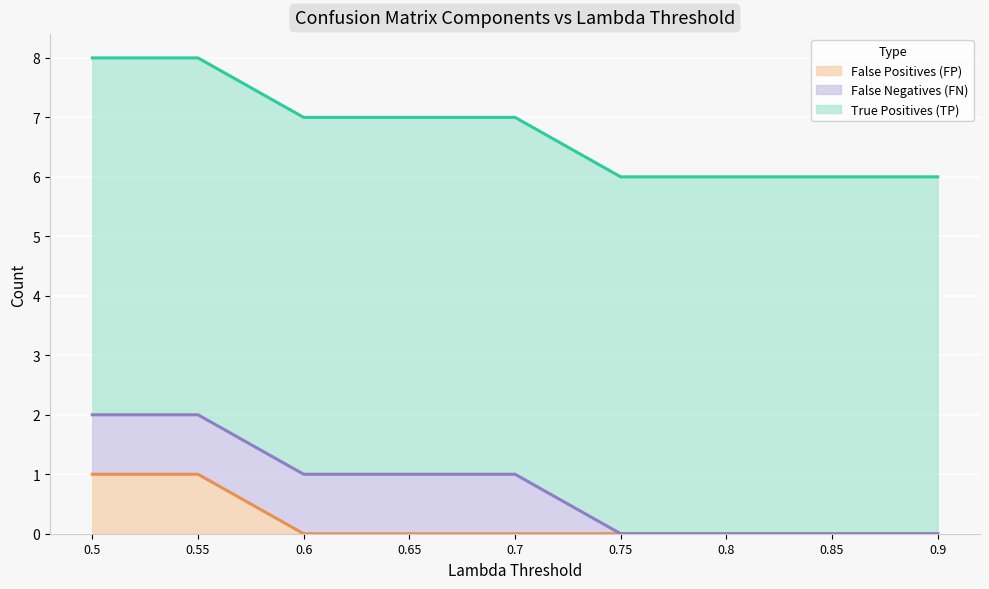

How many distinct data groups are displayed?

3